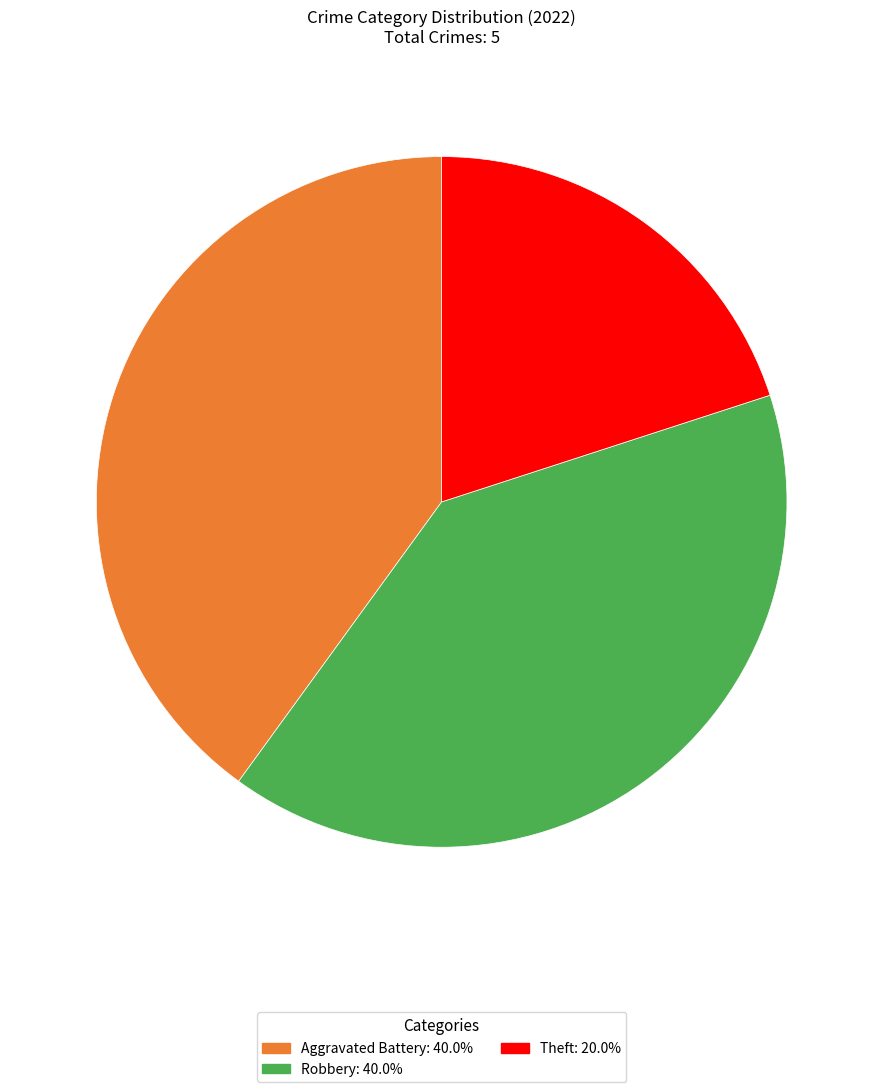

Does any single category account for the majority?

No